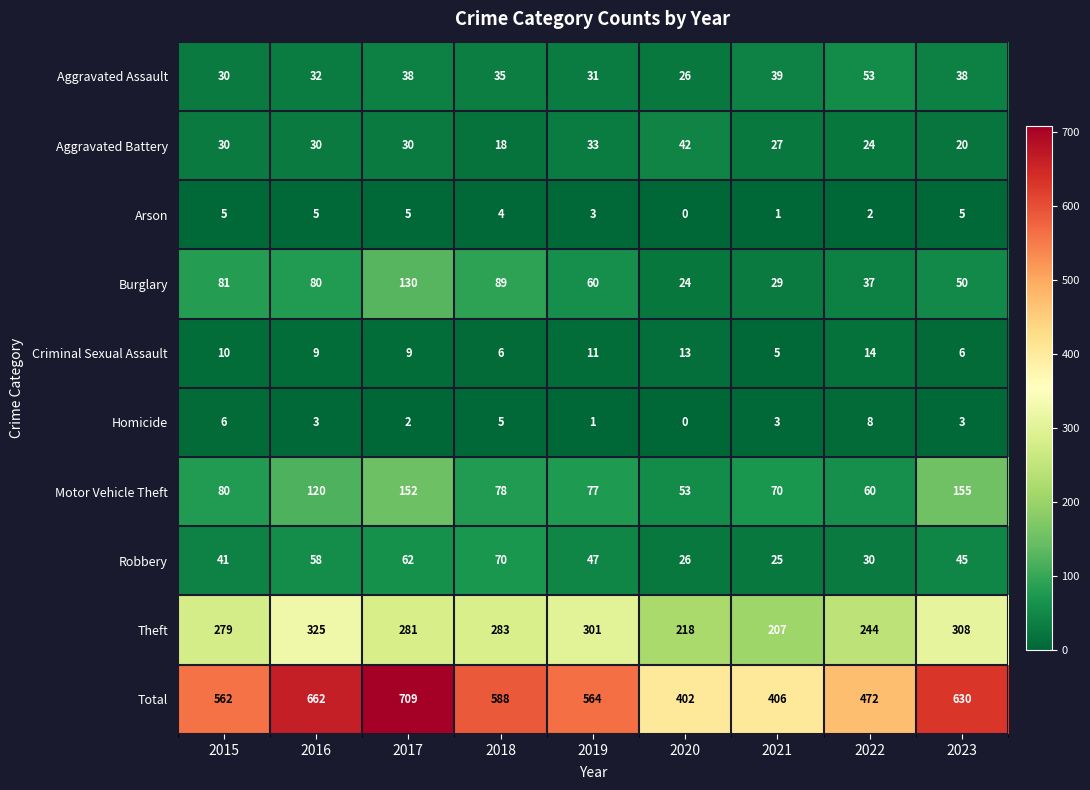

Rank the series at 2017 from highest to lowest value.

Total, Theft, Motor Vehicle Theft, Burglary, Robbery, Aggravated Assault, Aggravated Battery, Criminal Sexual Assault, Arson, Homicide